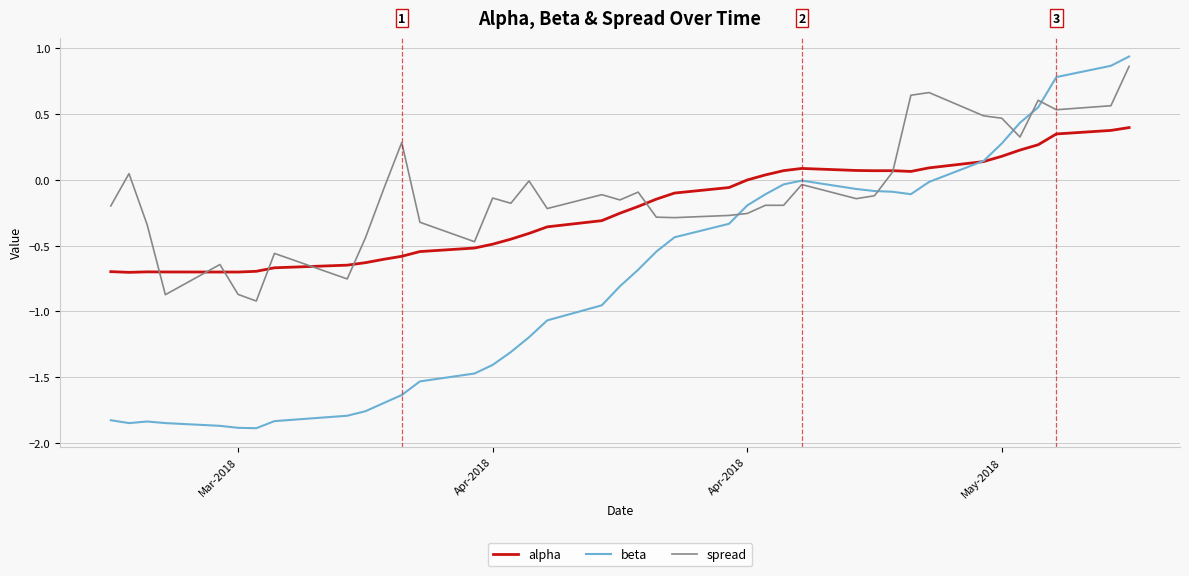

What is the sum of all beta values?

-30.2